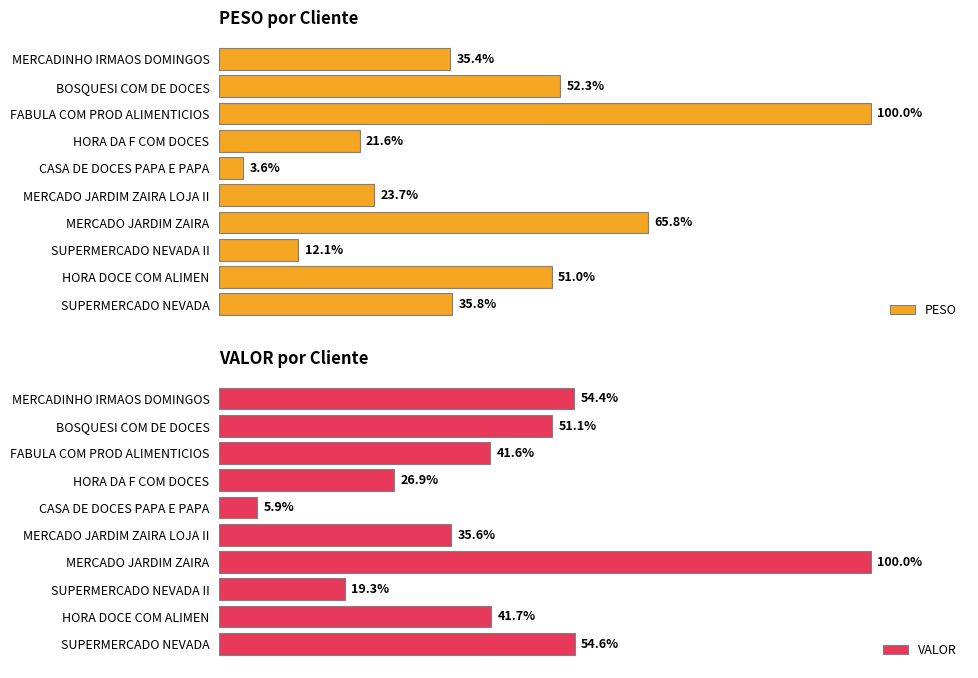

The value of VALOR at SUPERMERCADO NEVADA is 5862.3. True or false?

False